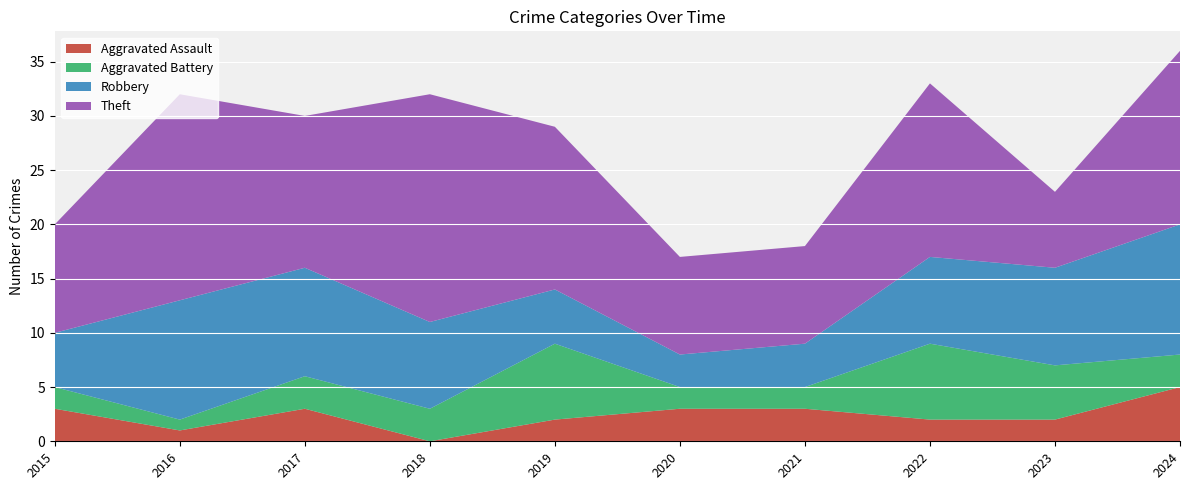

Reading right to left, what are all the values shown in this chart?

Aggravated Assault: 2024=5	2023=2	2022=2	2021=3	2020=3	2019=2	2018=0	2017=3	2016=1	2015=3
Aggravated Battery: 2024=3	2023=5	2022=7	2021=2	2020=2	2019=7	2018=3	2017=3	2016=1	2015=2
Robbery: 2024=12	2023=9	2022=8	2021=4	2020=3	2019=5	2018=8	2017=10	2016=11	2015=5
Theft: 2024=16	2023=7	2022=16	2021=9	2020=9	2019=15	2018=21	2017=14	2016=19	2015=10